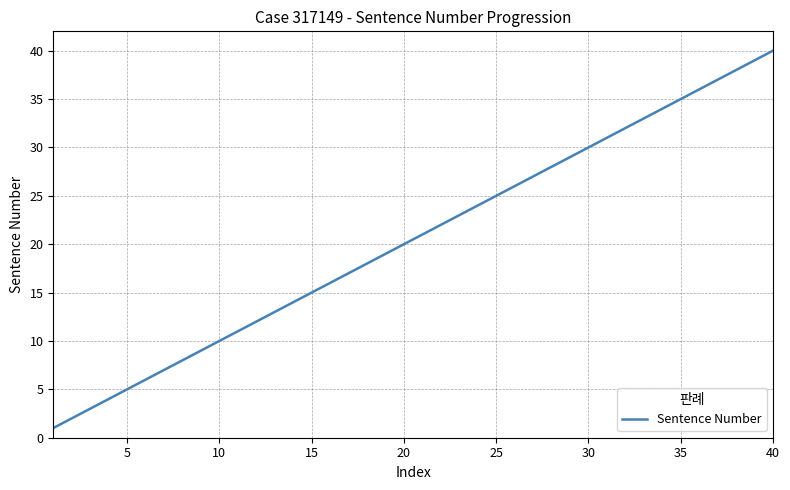

What is the sum of all values?

820